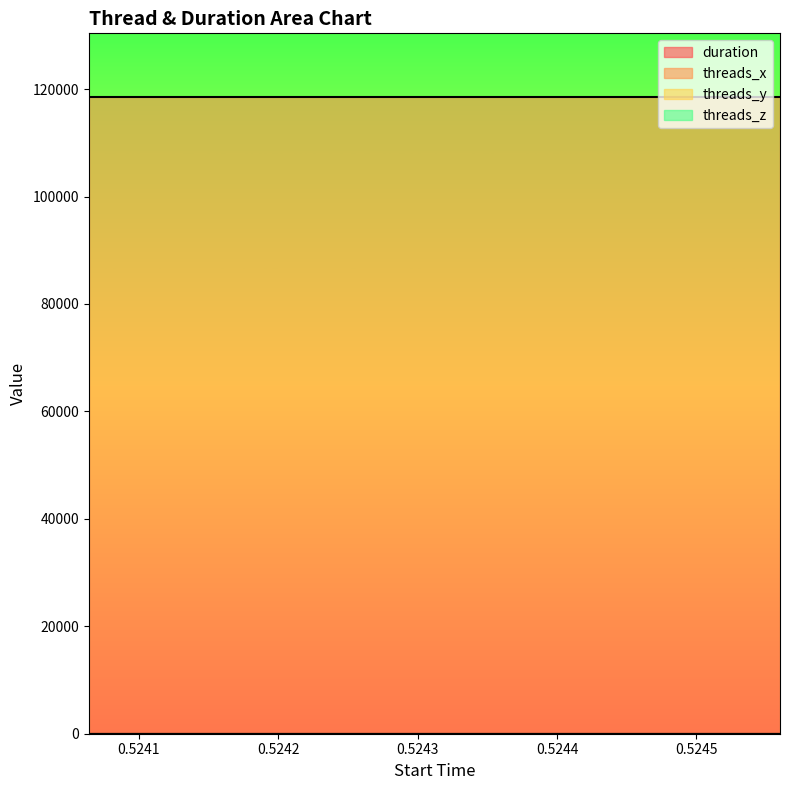

What value does the threads_x series have at 0.524064?

118528.0